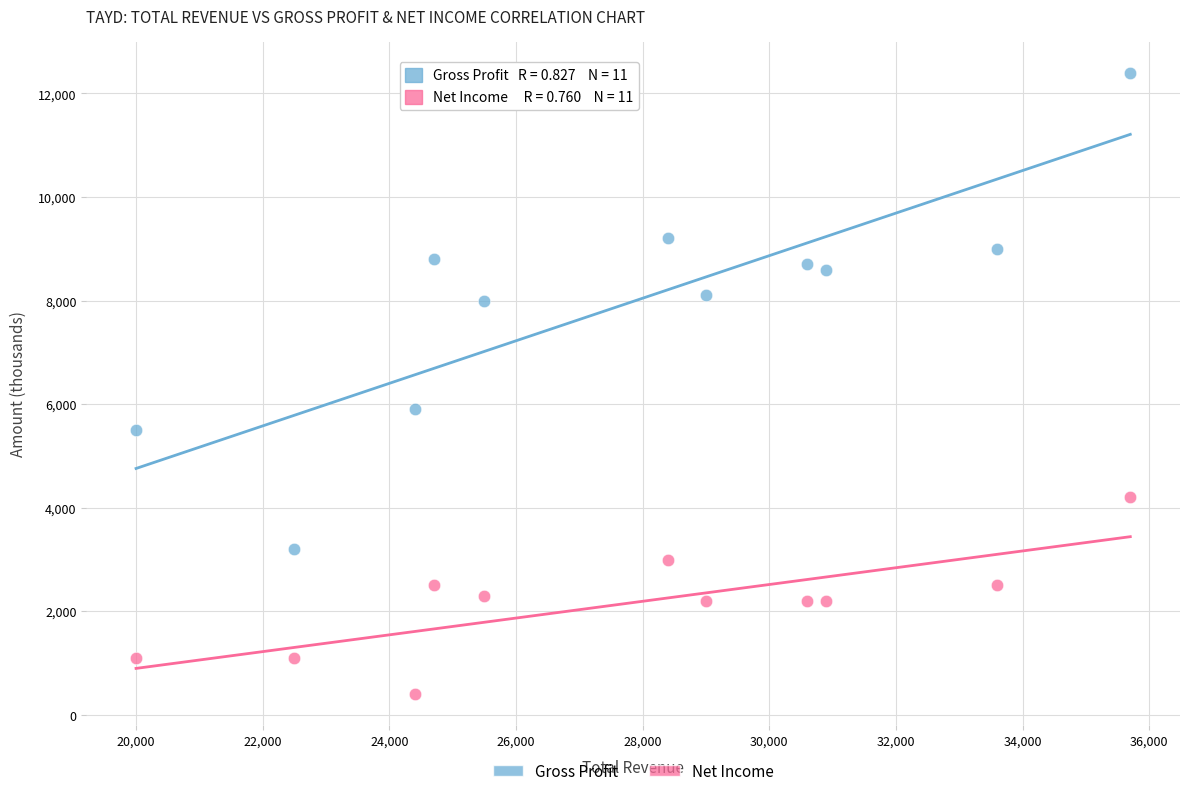

Which series has the largest Y range (max minus min)?

Gross Profit